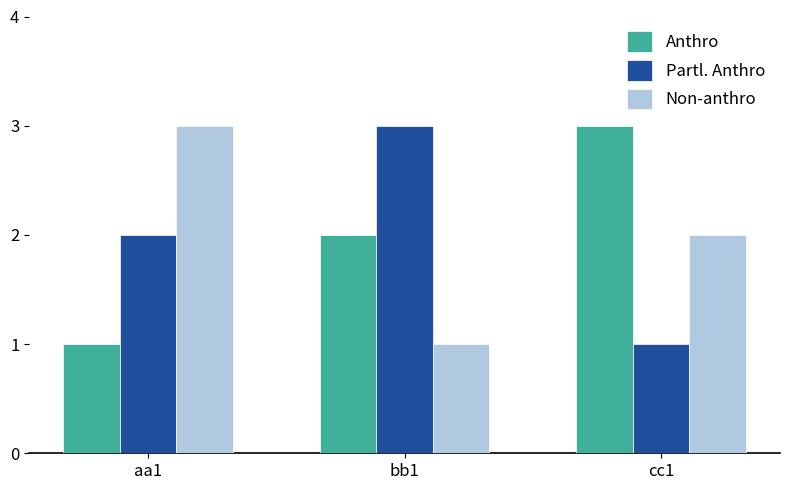

What is the difference between the maximum and minimum values in the Anthro series?

2